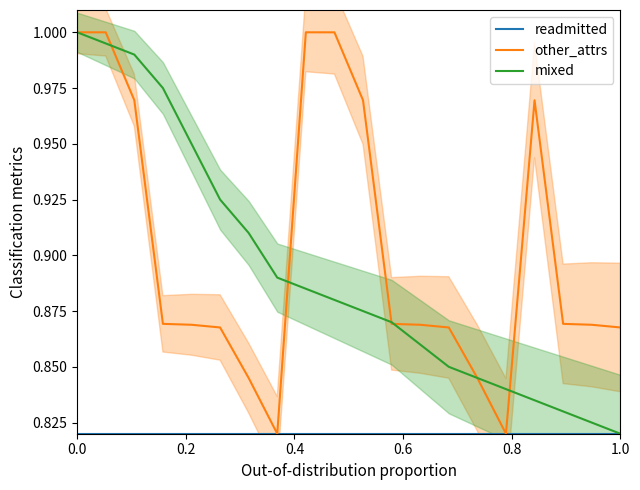

True or false: mixed has a value of 1.0 at 0.0.

True